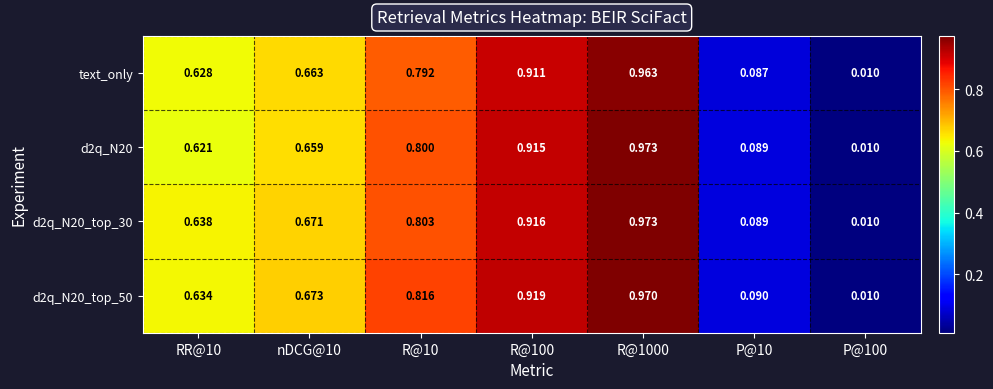

At which category does the chart reach its peak across all series?

R@1000